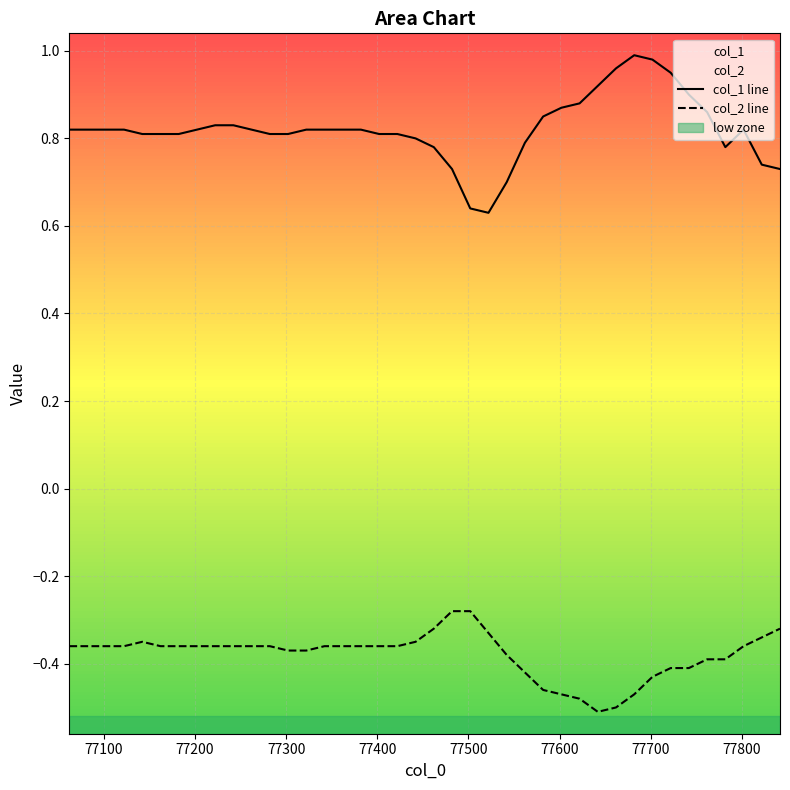

Which series has the largest range (max minus min)?

col_1 line